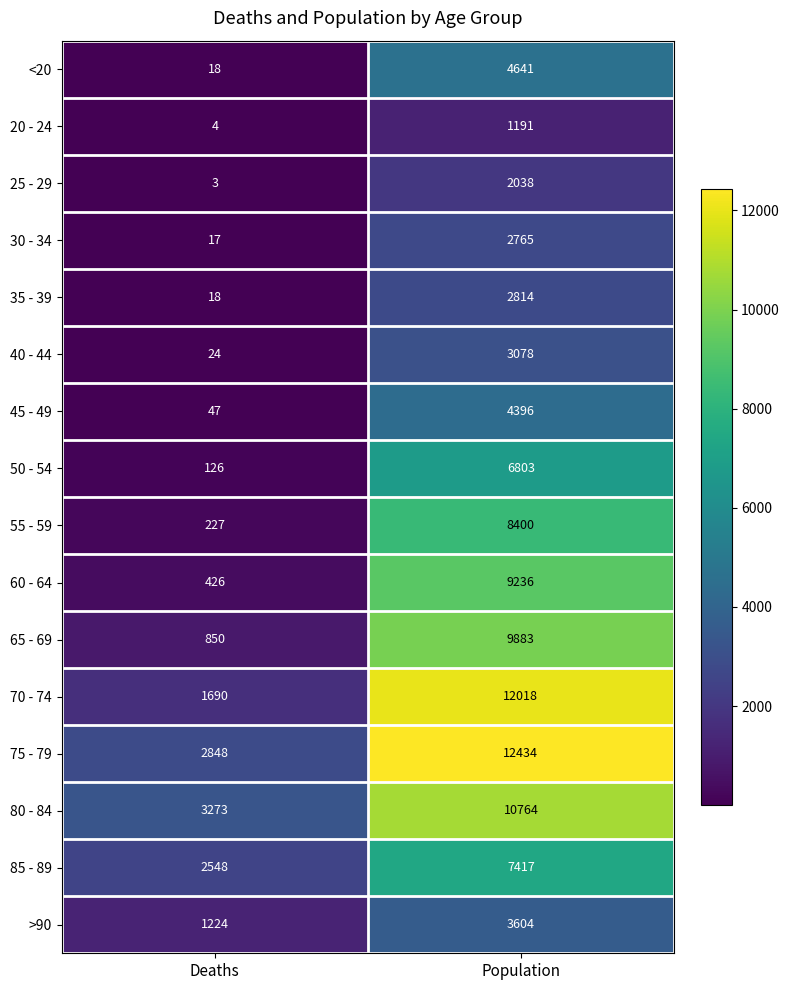

Rank the series by their maximum value, from highest to lowest.

75 - 79, 70 - 74, 80 - 84, 65 - 69, 60 - 64, 55 - 59, 85 - 89, 50 - 54, <20, 45 - 49, >90, 40 - 44, 35 - 39, 30 - 34, 25 - 29, 20 - 24